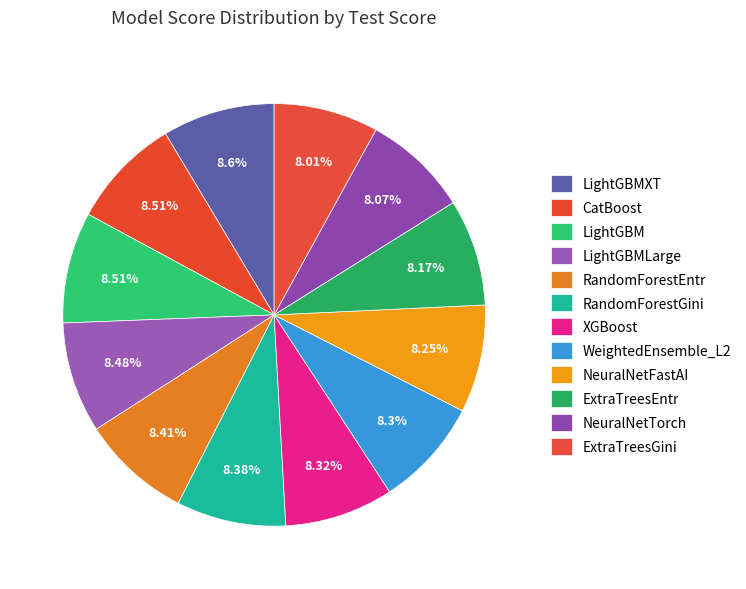

Is it true that RandomForestGini is 21% of the pie?

False